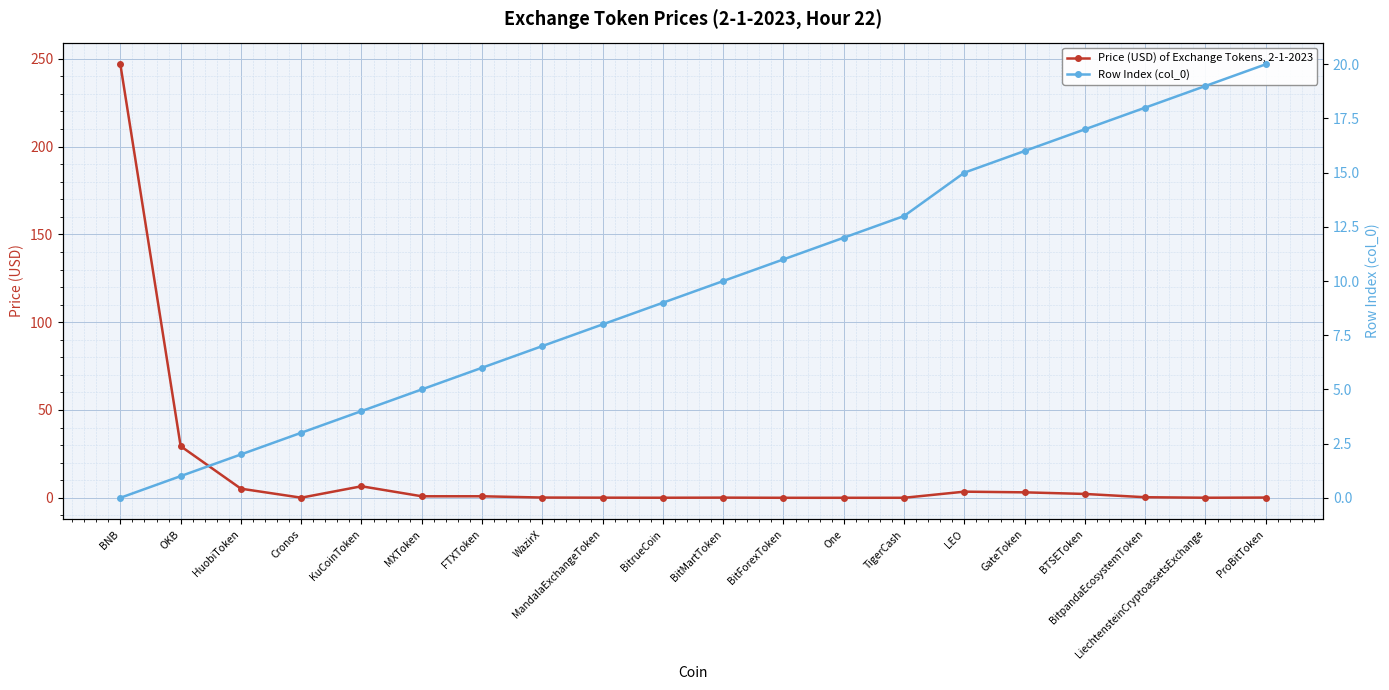

Between BNB and One, which is larger?

BNB